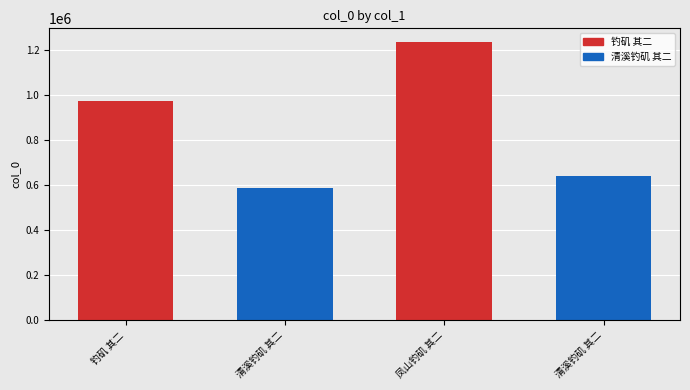

Rank the categories by value from lowest to highest.

清溪钓矶 其二, 清溪钓矶 其二, 钓矶 其二, 凤山钓矶 其二